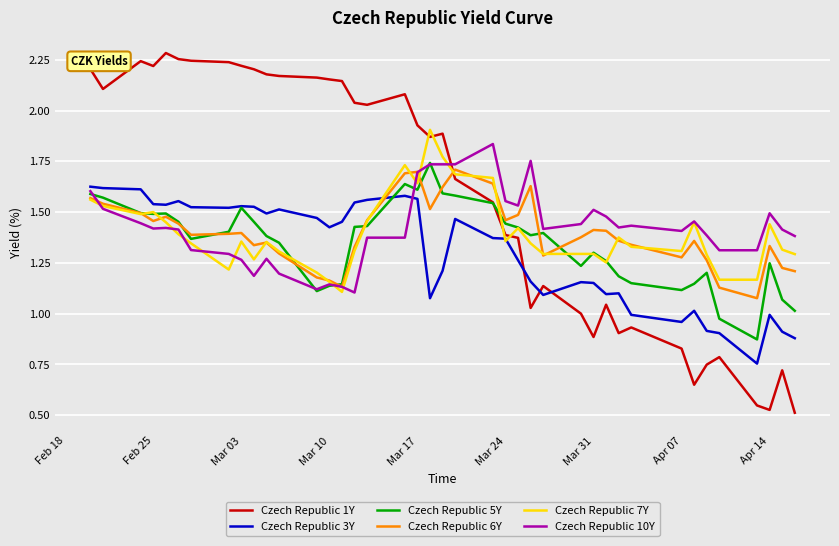

Which series has the largest total across all categories?

Czech Republic 1Y